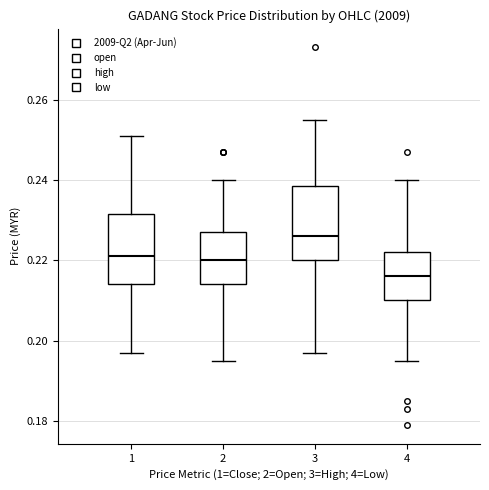

Where is the upper edge of the box at x = 3 on the y-axis? The values are not printed on the chart, so give them approximately, as read against the axis.

0.238